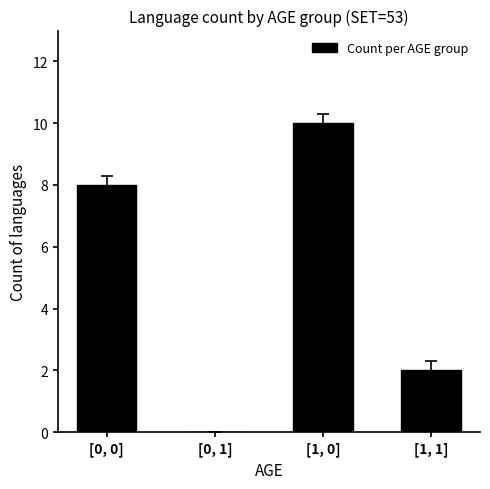

Which label corresponds to the largest value in the chart?

[1, 0]